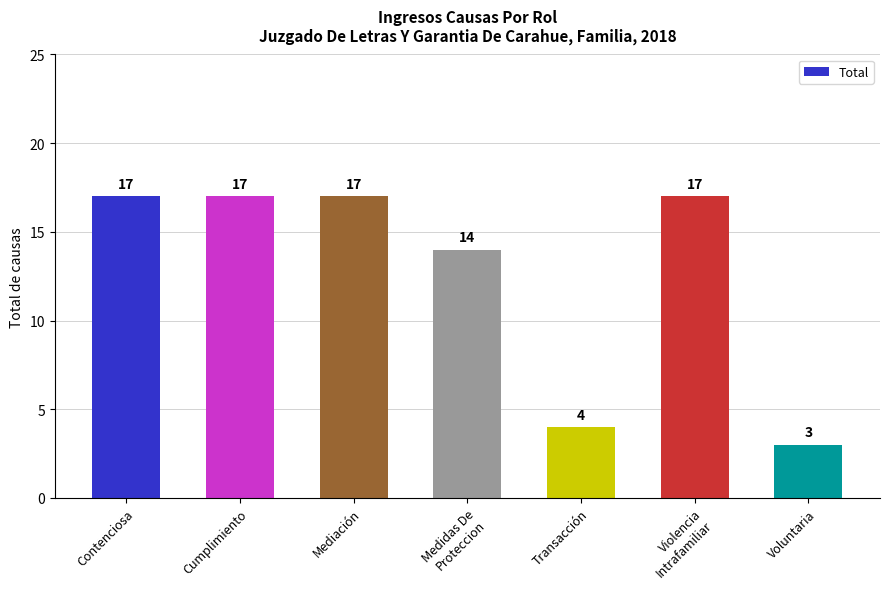

Is it true that the value at Medidas De Proteccion is 14?

True